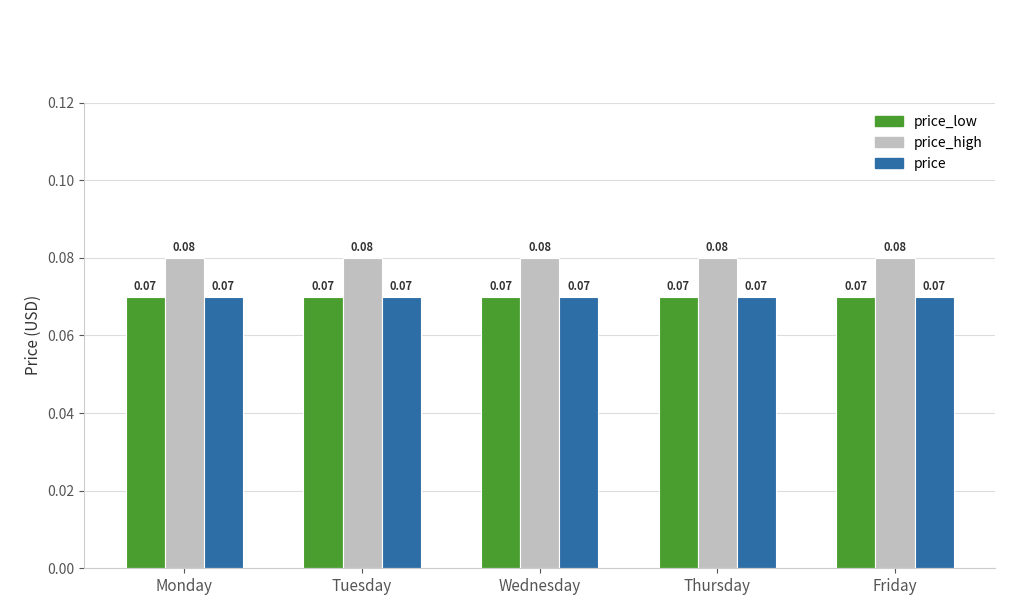

How many categories are shown in the chart?

5